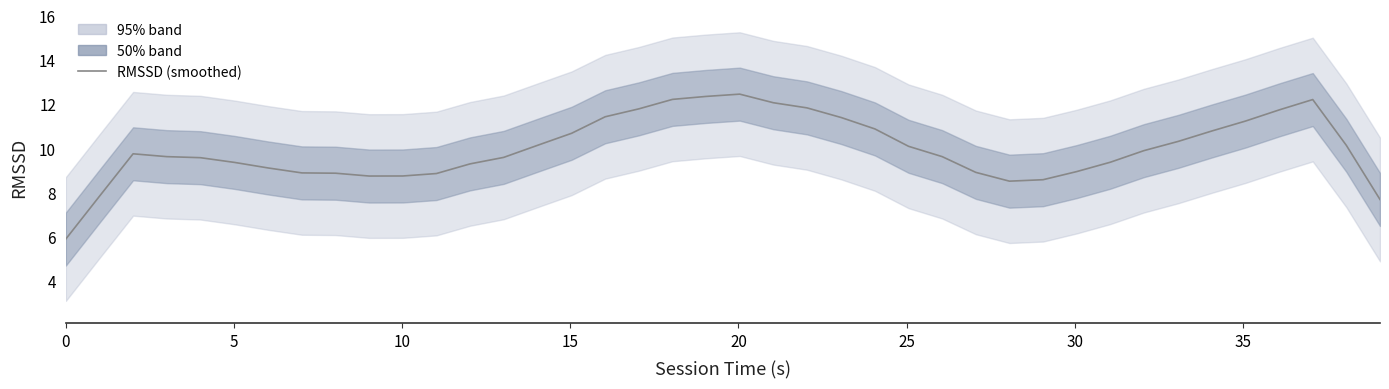

Does the chart display data point markers on the line(s)?

No